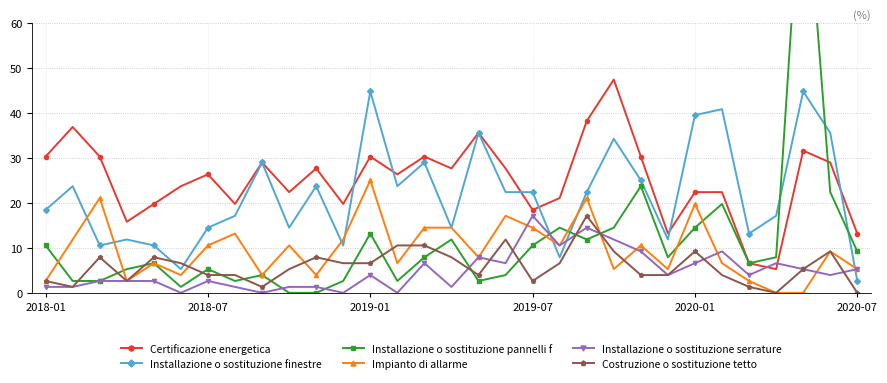

True or false: Installazione o sostituzione serrature has more than 2 interior local peaks.

True